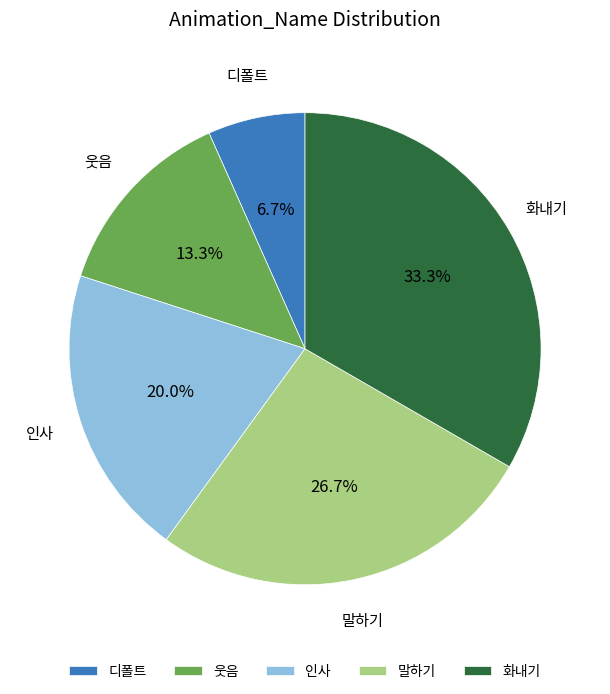

Which has a higher value, 인사 or 웃음?

인사